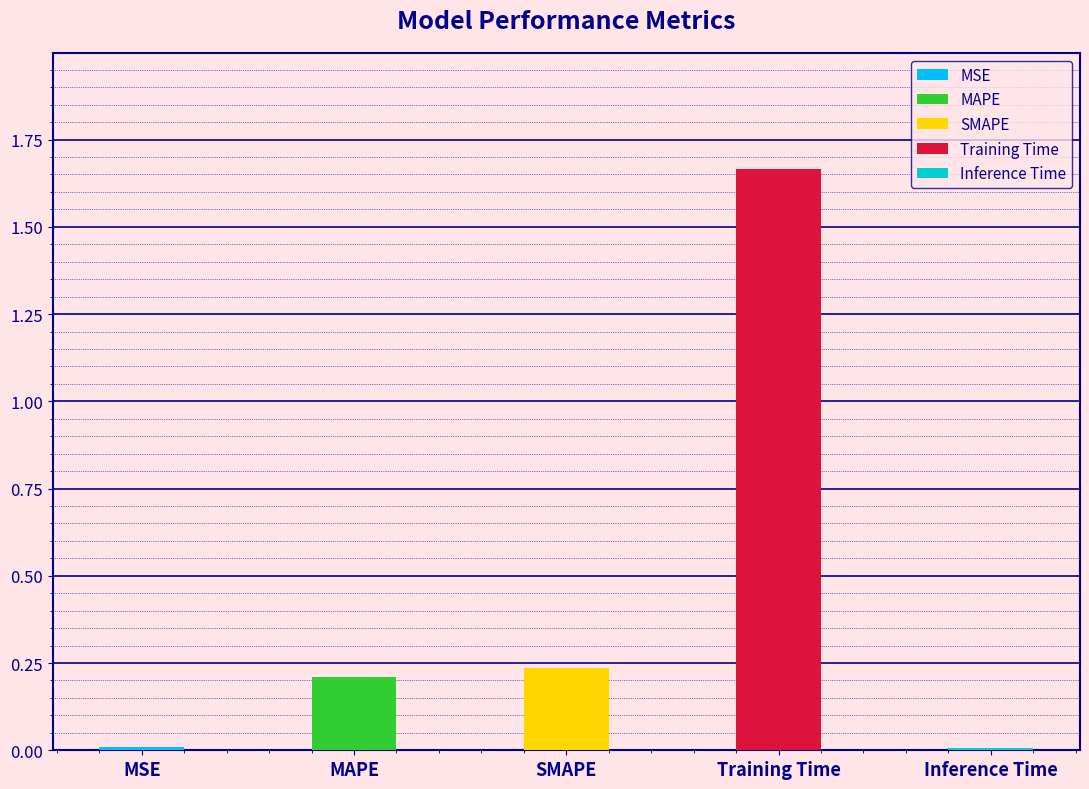

The value at MAPE is 0.2. True or false?

True